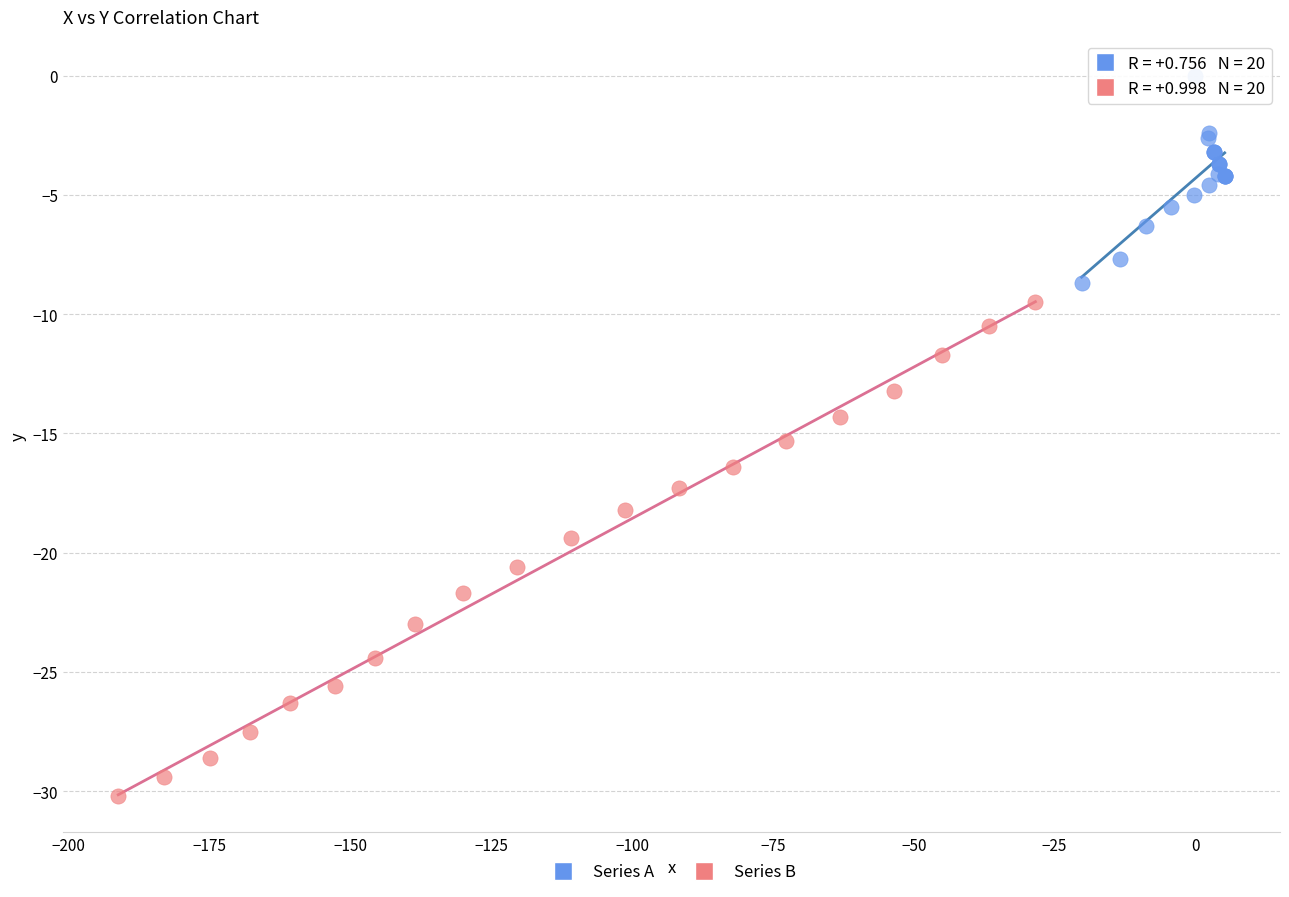

What are all the series names shown in the legend?

Series A, Series B